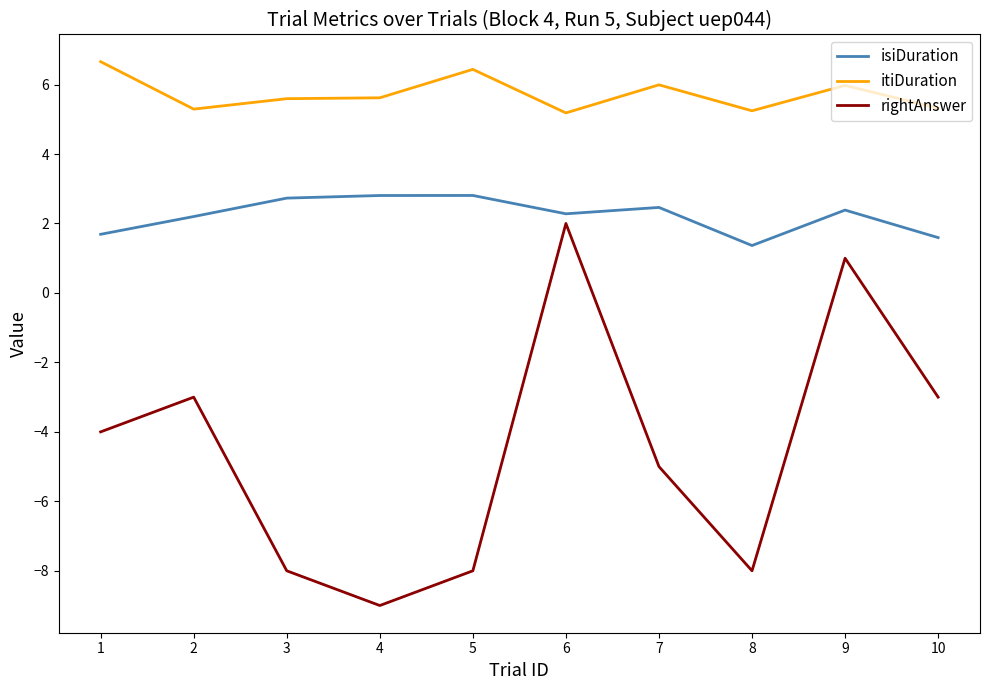

The itiDuration series shows 6.4 at 5. True or false?

True